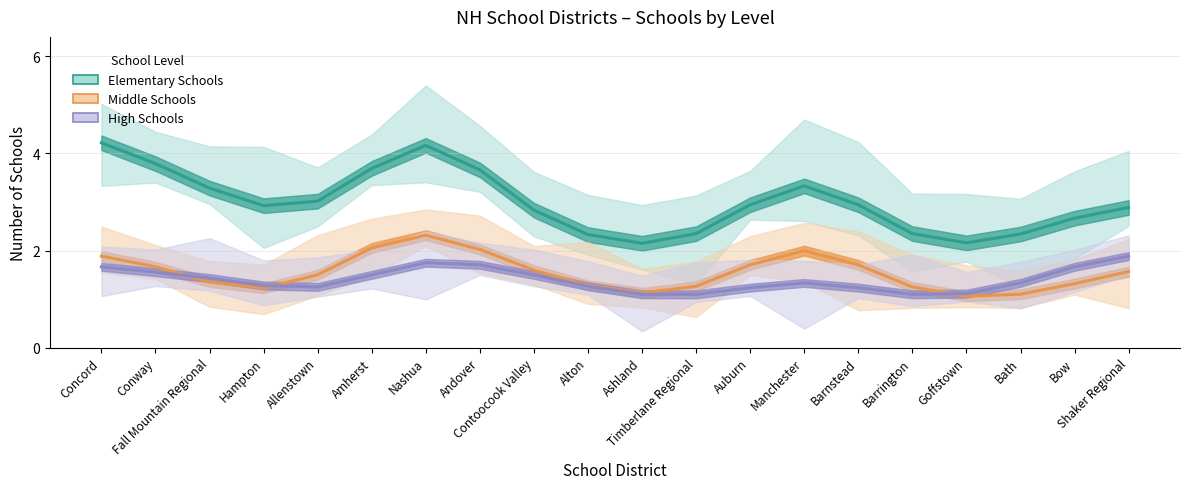

Count the number of categories in the chart.

20